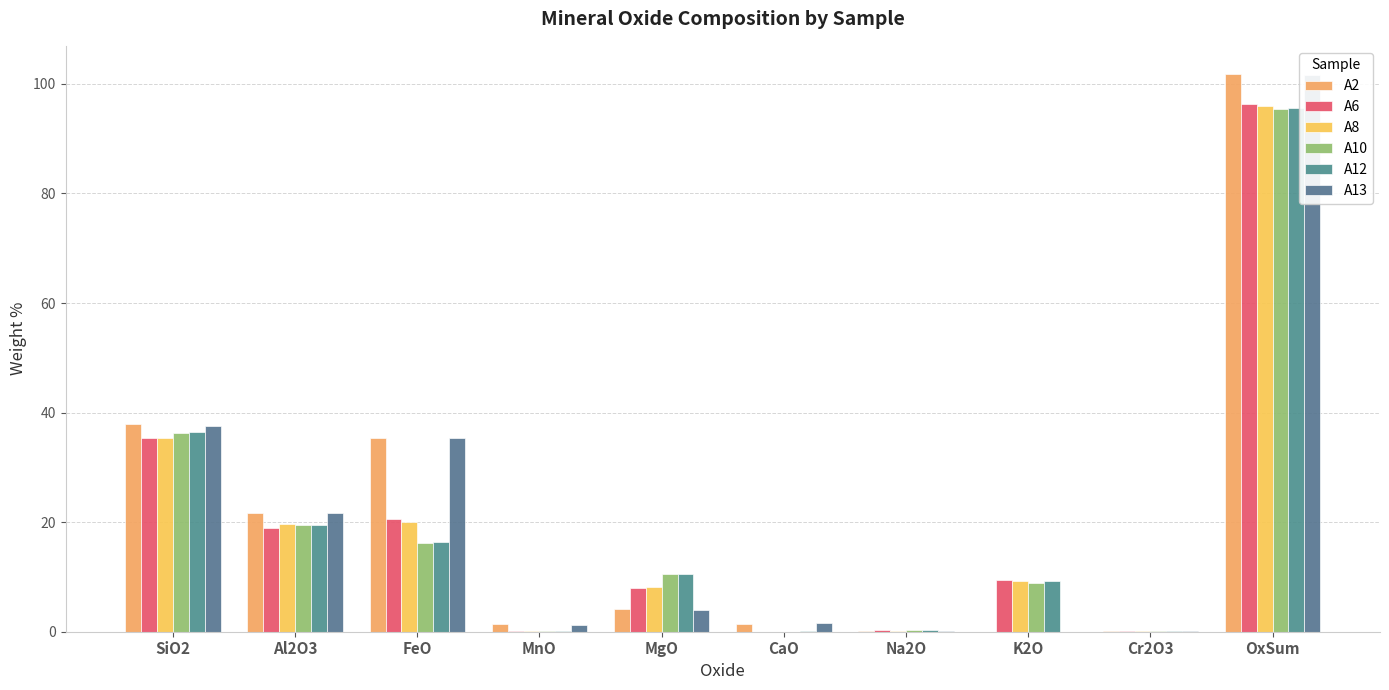

What is the difference between the highest and lowest values at MgO?

6.6